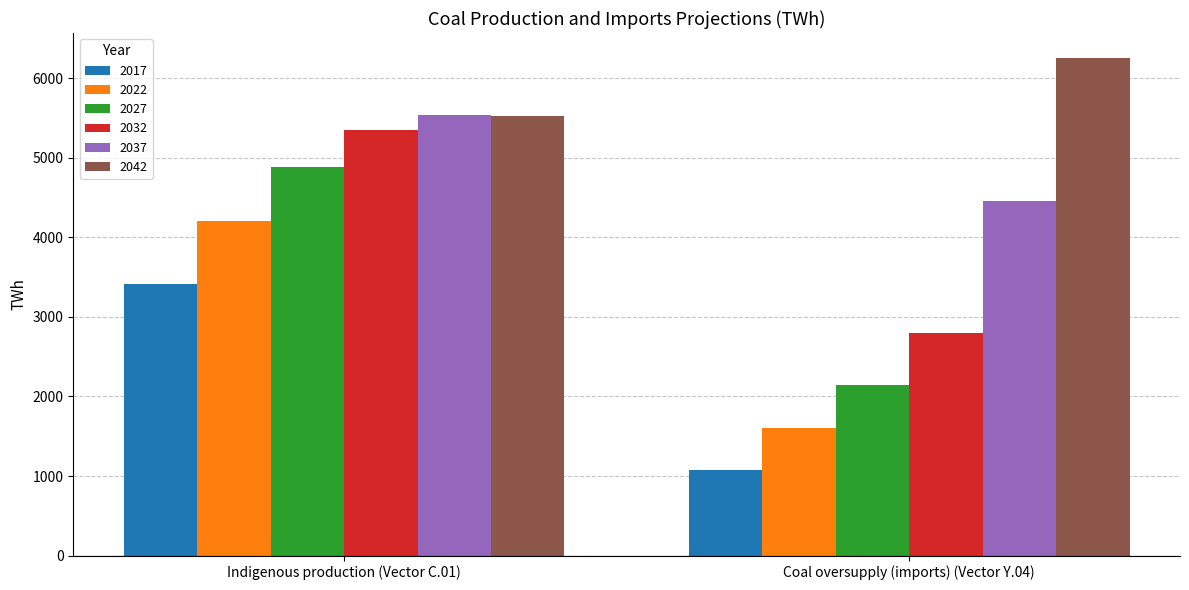

How many groups of bars are there?

2